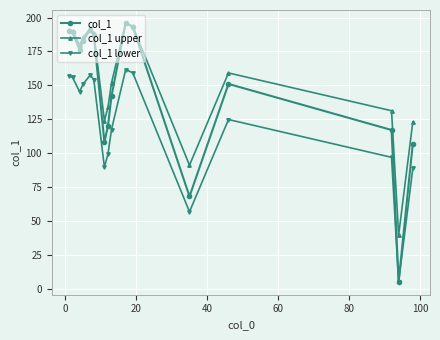

Which series has the widest spread of values?

col_1